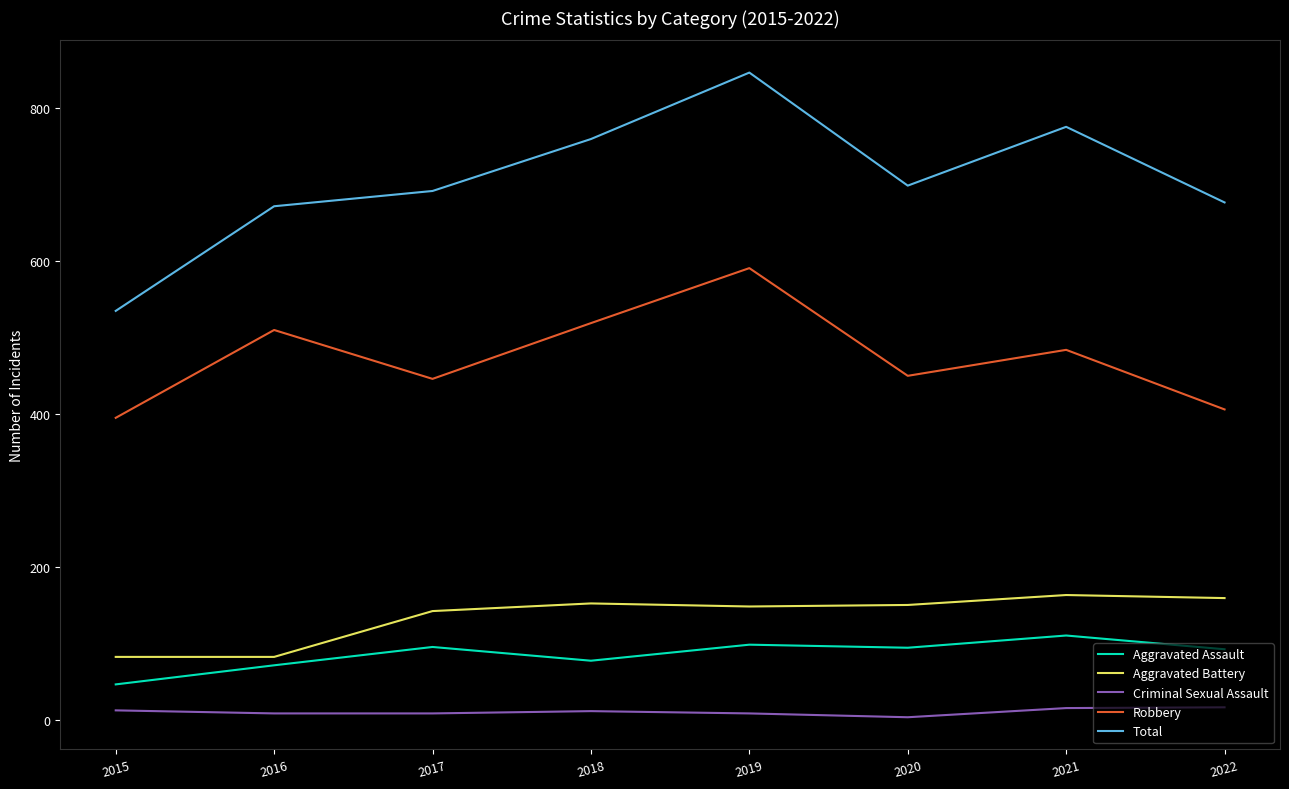

Rank the series by their maximum value, from highest to lowest.

Total, Robbery, Aggravated Battery, Aggravated Assault, Criminal Sexual Assault